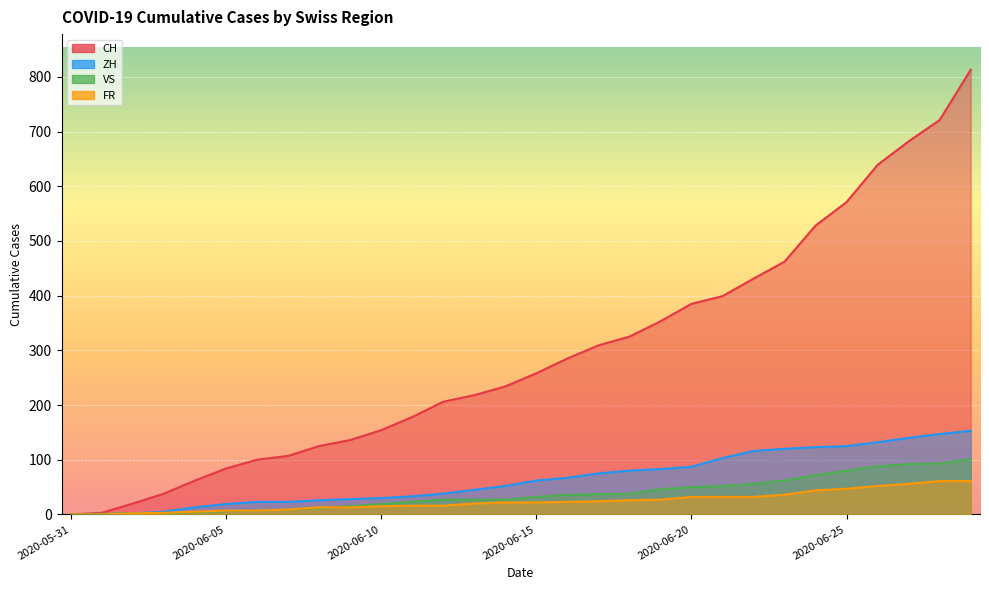

How many data points in ZH are less than 62?

15